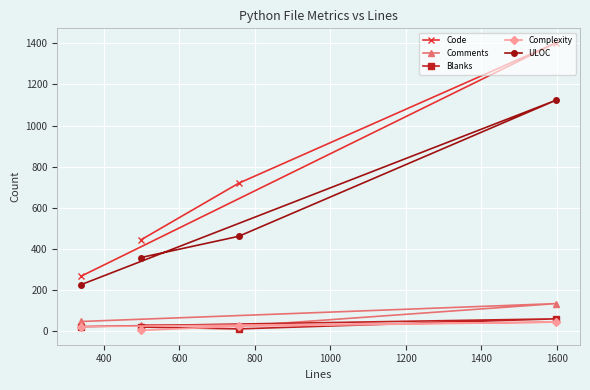

How many data points in Comments are above 48?

1